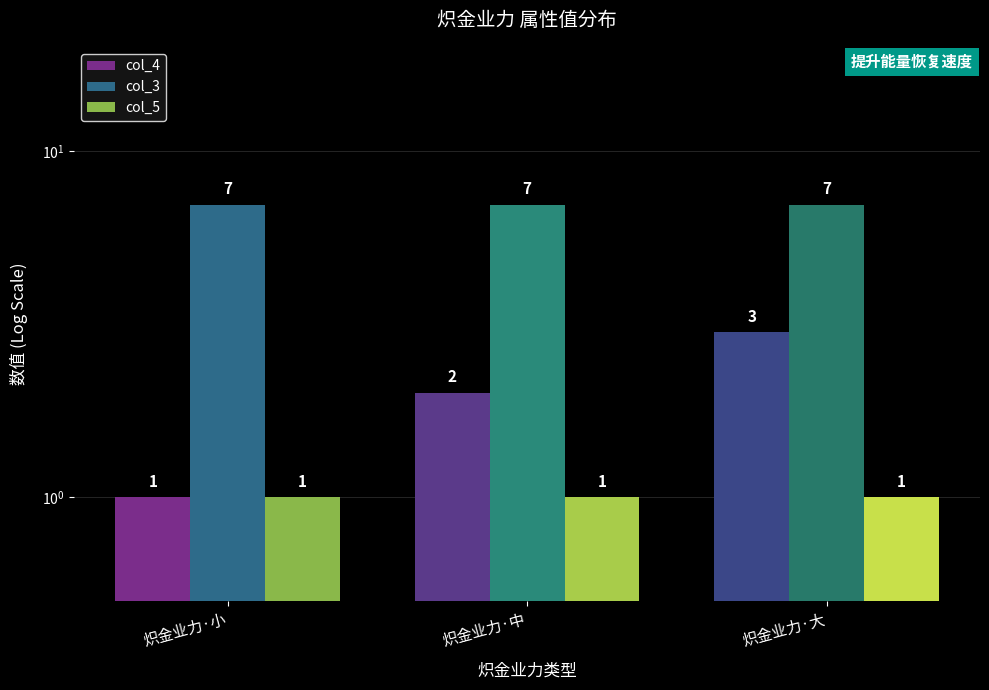

How many categories are shown in the chart?

3